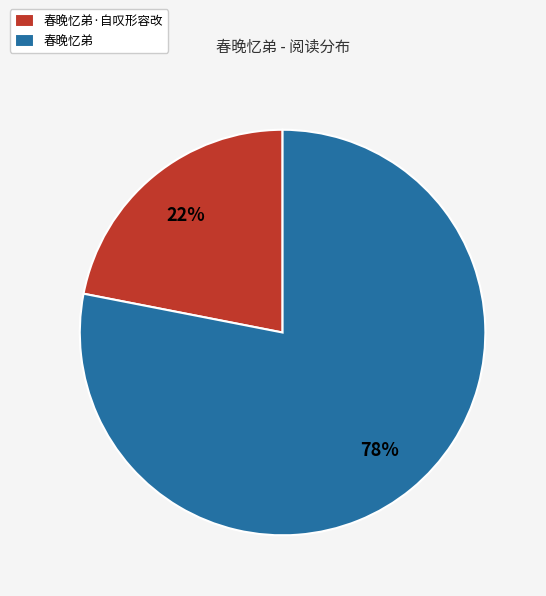

The 春晚忆弟·自叹形容改 slice represents 8% of the pie. True or false?

False